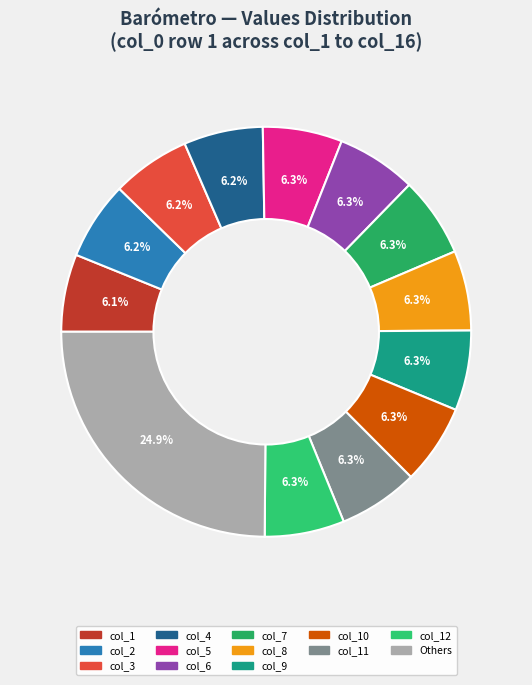

How many segments does this pie chart have?

13